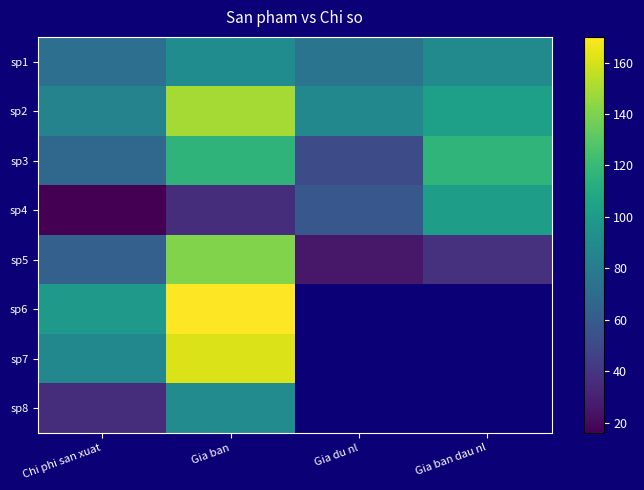

How many values in the sp1 series are below 89?

2